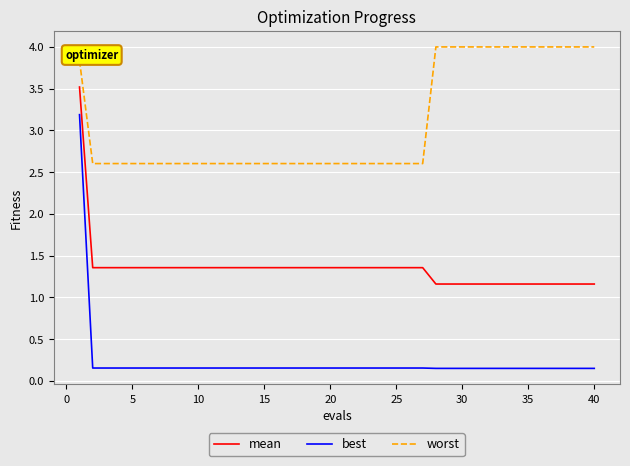

Which series has the widest spread of values?

best